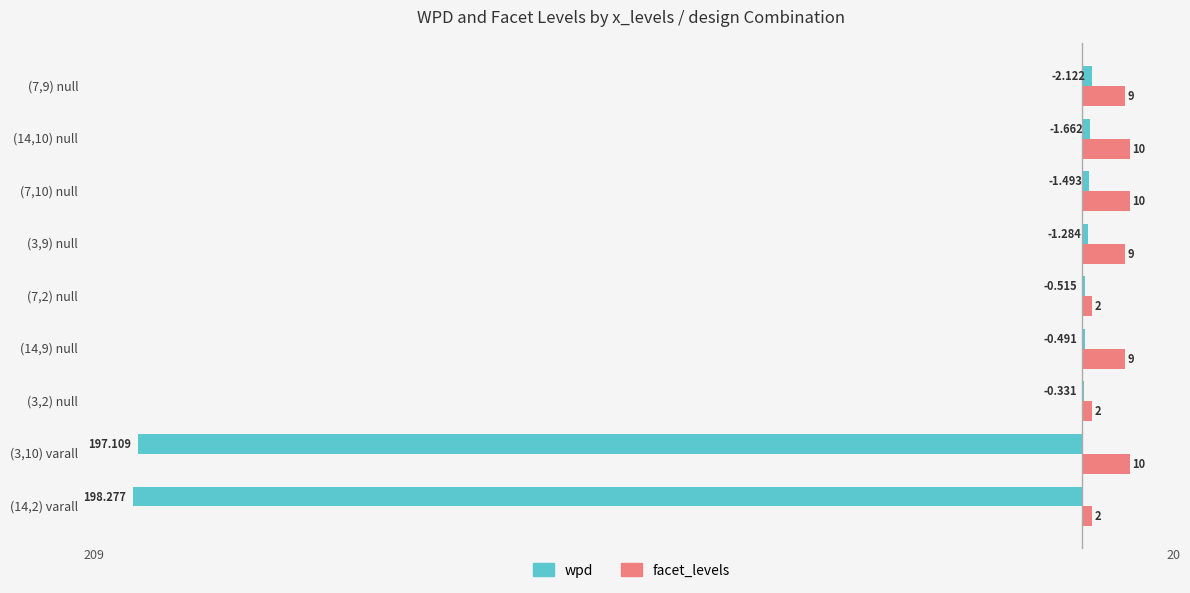

What are all the series names shown in the legend?

wpd, facet_levels